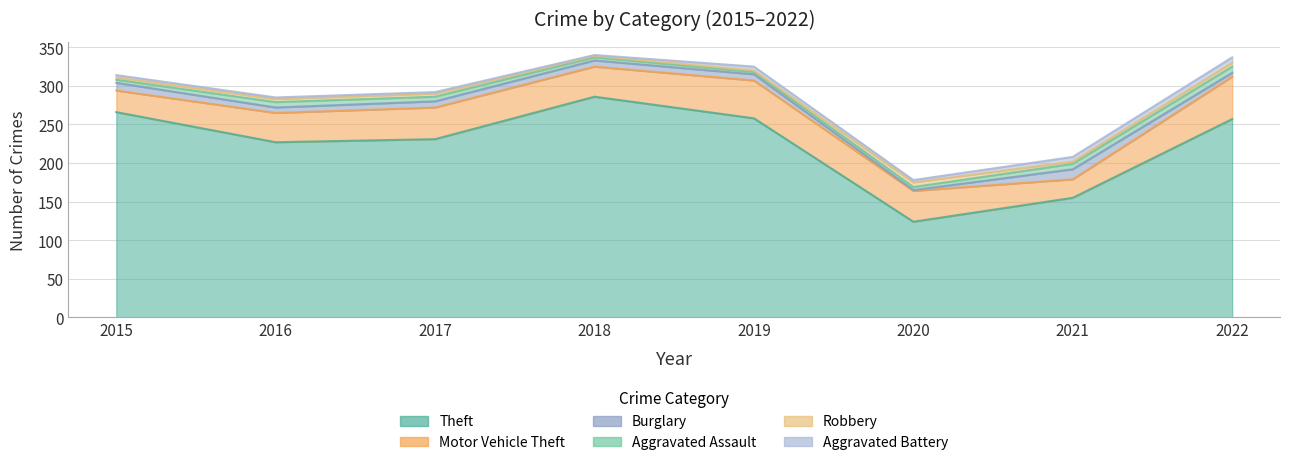

Count the number of data series in this chart.

6